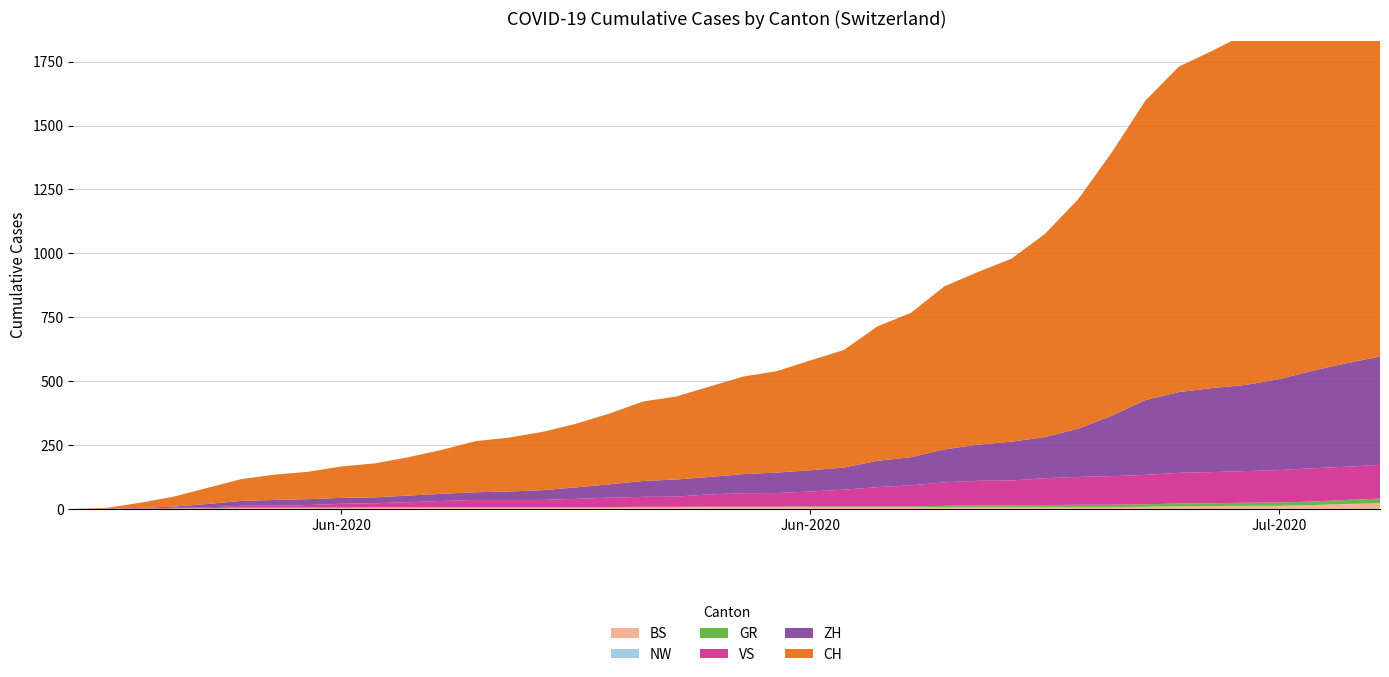

Reading left to right, extract all data points from this chart.

BS: 2020-05-31=0	2020-06-01=0	2020-06-02=0	2020-06-03=1	2020-06-04=1	2020-06-05=4	2020-06-06=4	2020-06-07=4	2020-06-08=4	2020-06-09=5	2020-06-10=5	2020-06-11=5	2020-06-12=5	2020-06-13=5	2020-06-14=5	2020-06-15=5	2020-06-16=5	2020-06-17=6	2020-06-18=6	2020-06-19=7	2020-06-20=7	2020-06-21=7	2020-06-22=7	2020-06-23=7	2020-06-24=7	2020-06-25=7	2020-06-26=7	2020-06-27=7	2020-06-28=7	2020-06-29=7	2020-06-30=7	2020-07-01=7	2020-07-02=8	2020-07-03=10	2020-07-04=11	2020-07-05=12	2020-07-06=12	2020-07-07=15	2020-07-08=18	2020-07-09=21
NW: 2020-05-31=0	2020-06-01=0	2020-06-02=0	2020-06-03=0	2020-06-04=0	2020-06-05=0	2020-06-06=0	2020-06-07=0	2020-06-08=0	2020-06-09=0	2020-06-10=0	2020-06-11=0	2020-06-12=0	2020-06-13=0	2020-06-14=0	2020-06-15=0	2020-06-16=0	2020-06-17=0	2020-06-18=0	2020-06-19=0	2020-06-20=0	2020-06-21=0	2020-06-22=0	2020-06-23=0	2020-06-24=0	2020-06-25=0	2020-06-26=0	2020-06-27=0	2020-06-28=0	2020-06-29=0	2020-06-30=0	2020-07-01=0	2020-07-02=0	2020-07-03=0	2020-07-04=0	2020-07-05=0	2020-07-06=0	2020-07-07=0	2020-07-08=1	2020-07-09=1
GR: 2020-05-31=0	2020-06-01=0	2020-06-02=0	2020-06-03=1	2020-06-04=1	2020-06-05=1	2020-06-06=1	2020-06-07=1	2020-06-08=1	2020-06-09=1	2020-06-10=1	2020-06-11=2	2020-06-12=2	2020-06-13=2	2020-06-14=2	2020-06-15=2	2020-06-16=2	2020-06-17=2	2020-06-18=2	2020-06-19=2	2020-06-20=2	2020-06-21=2	2020-06-22=3	2020-06-23=3	2020-06-24=3	2020-06-25=3	2020-06-26=5	2020-06-27=7	2020-06-28=7	2020-06-29=8	2020-06-30=9	2020-07-01=9	2020-07-02=10	2020-07-03=11	2020-07-04=11	2020-07-05=12	2020-07-06=13	2020-07-07=14	2020-07-08=16	2020-07-09=18
VS: 2020-05-31=0	2020-06-01=1	2020-06-02=2	2020-06-03=2	2020-06-04=4	2020-06-05=7	2020-06-06=7	2020-06-07=10	2020-06-08=15	2020-06-09=16	2020-06-10=20	2020-06-11=24	2020-06-12=28	2020-06-13=28	2020-06-14=28	2020-06-15=32	2020-06-16=37	2020-06-17=39	2020-06-18=40	2020-06-19=48	2020-06-20=52	2020-06-21=53	2020-06-22=58	2020-06-23=65	2020-06-24=75	2020-06-25=82	2020-06-26=92	2020-06-27=96	2020-06-28=97	2020-06-29=105	2020-06-30=109	2020-07-01=112	2020-07-02=115	2020-07-03=120	2020-07-04=122	2020-07-05=124	2020-07-06=127	2020-07-07=130	2020-07-08=130	2020-07-09=132
ZH: 2020-05-31=0	2020-06-01=0	2020-06-02=2	2020-06-03=5	2020-06-04=13	2020-06-05=19	2020-06-06=23	2020-06-07=23	2020-06-08=23	2020-06-09=23	2020-06-10=26	2020-06-11=28	2020-06-12=30	2020-06-13=33	2020-06-14=38	2020-06-15=45	2020-06-16=52	2020-06-17=62	2020-06-18=67	2020-06-19=68	2020-06-20=75	2020-06-21=80	2020-06-22=83	2020-06-23=87	2020-06-24=103	2020-06-25=110	2020-06-26=129	2020-06-27=141	2020-06-28=152	2020-06-29=161	2020-06-30=189	2020-07-01=237	2020-07-02=293	2020-07-03=316	2020-07-04=329	2020-07-05=337	2020-07-06=356	2020-07-07=382	2020-07-08=405	2020-07-09=424
CH: 2020-05-31=0	2020-06-01=3	2020-06-02=20	2020-06-03=39	2020-06-04=63	2020-06-05=85	2020-06-06=99	2020-06-07=107	2020-06-08=123	2020-06-09=133	2020-06-10=150	2020-06-11=172	2020-06-12=200	2020-06-13=211	2020-06-14=228	2020-06-15=249	2020-06-16=277	2020-06-17=311	2020-06-18=325	2020-06-19=354	2020-06-20=382	2020-06-21=397	2020-06-22=430	2020-06-23=460	2020-06-24=526	2020-06-25=565	2020-06-26=638	2020-06-27=676	2020-06-28=716	2020-06-29=795	2020-06-30=899	2020-07-01=1031	2020-07-02=1172	2020-07-03=1274	2020-07-04=1320	2020-07-05=1374	2020-07-06=1458	2020-07-07=1552	2020-07-08=1654	2020-07-09=1743